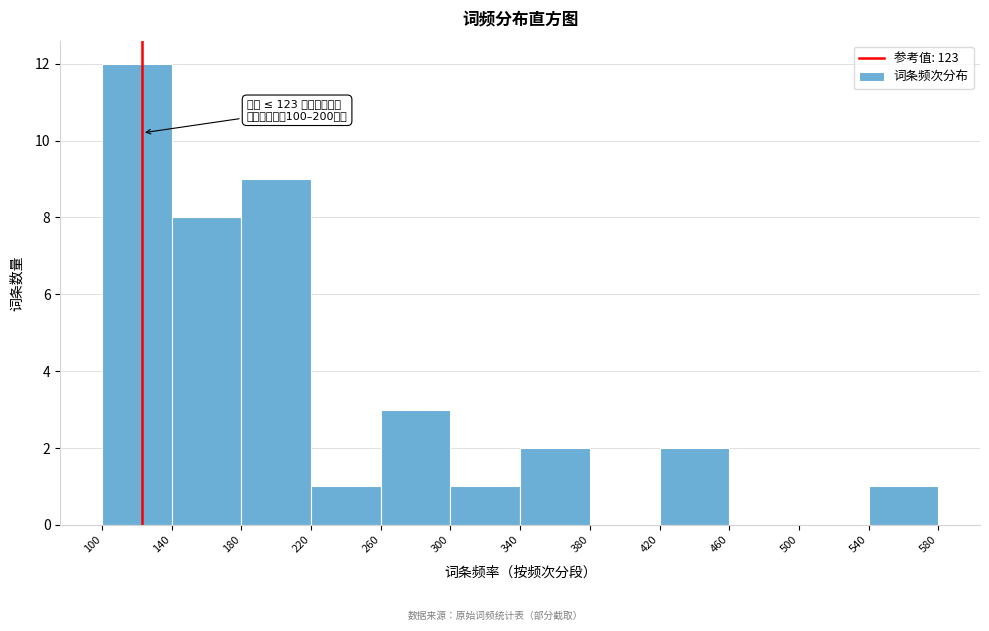

Which range on the x-axis has the tallest bar?

100 to 140